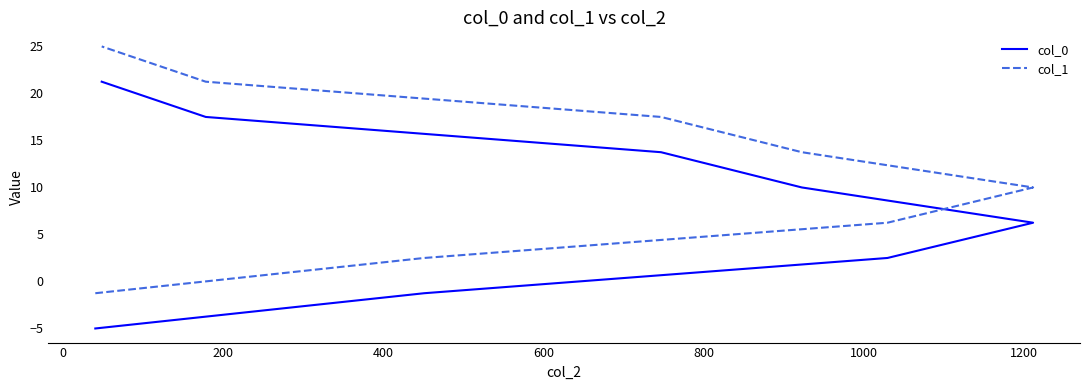

Count the number of categories in the chart.

8